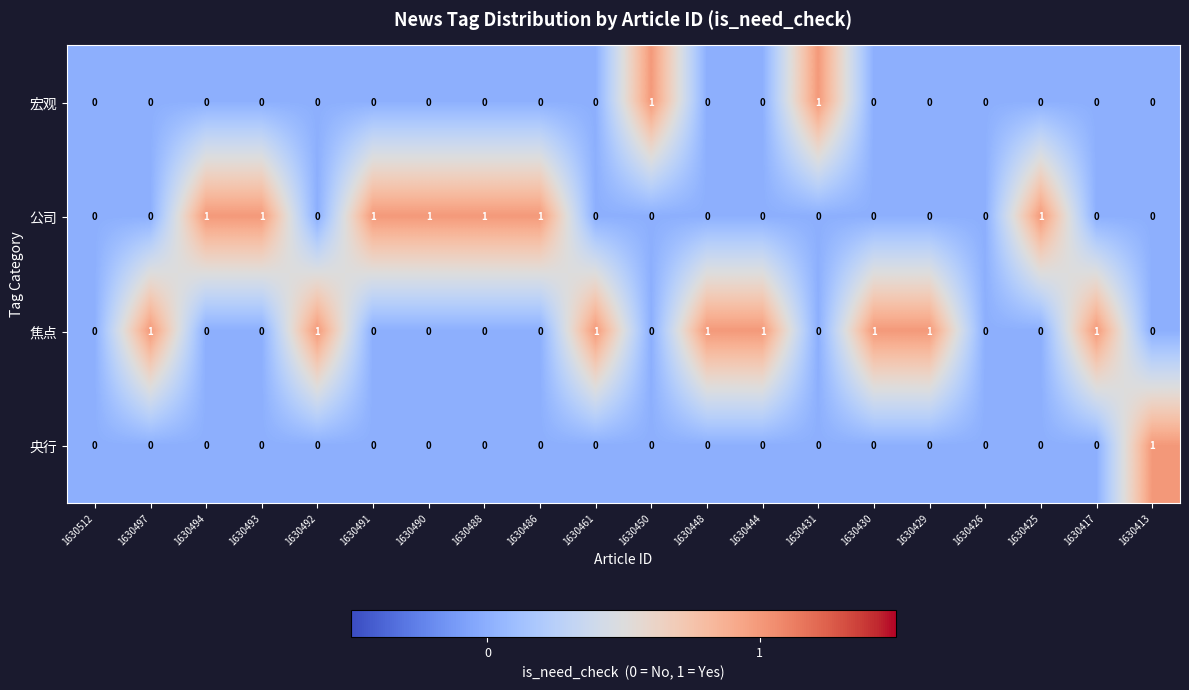

How many 宏观 values are between 0 and 1?

20